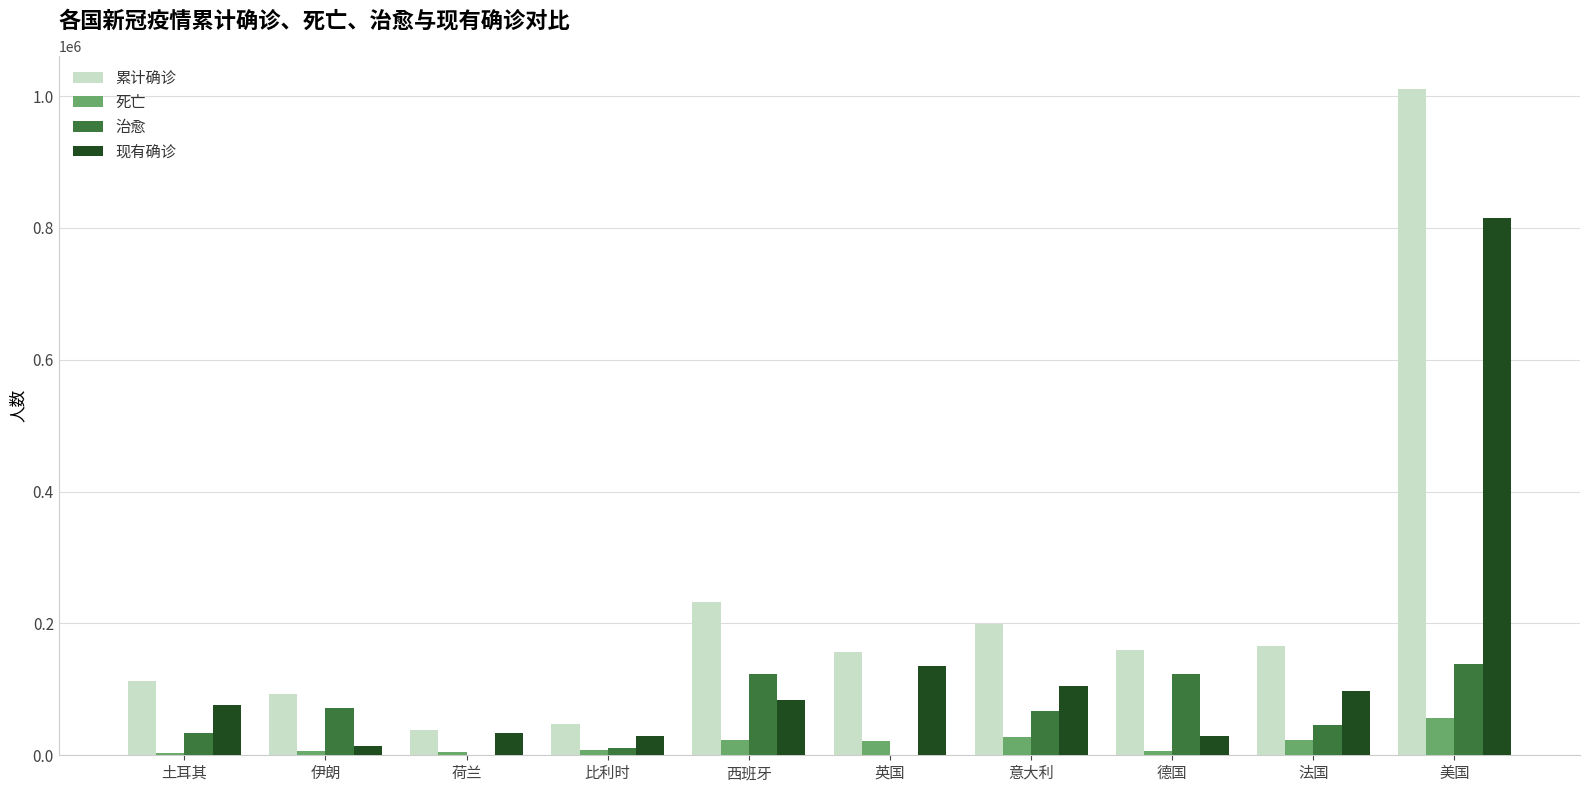

Are the bars horizontal?

No